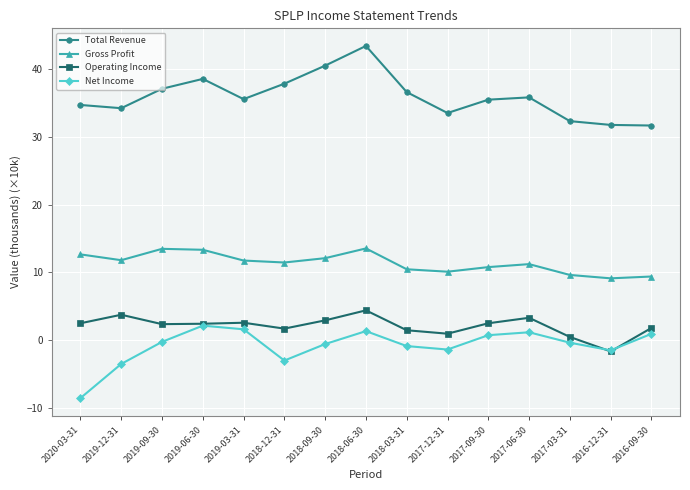

What position from the left is 2017-03-31?

13